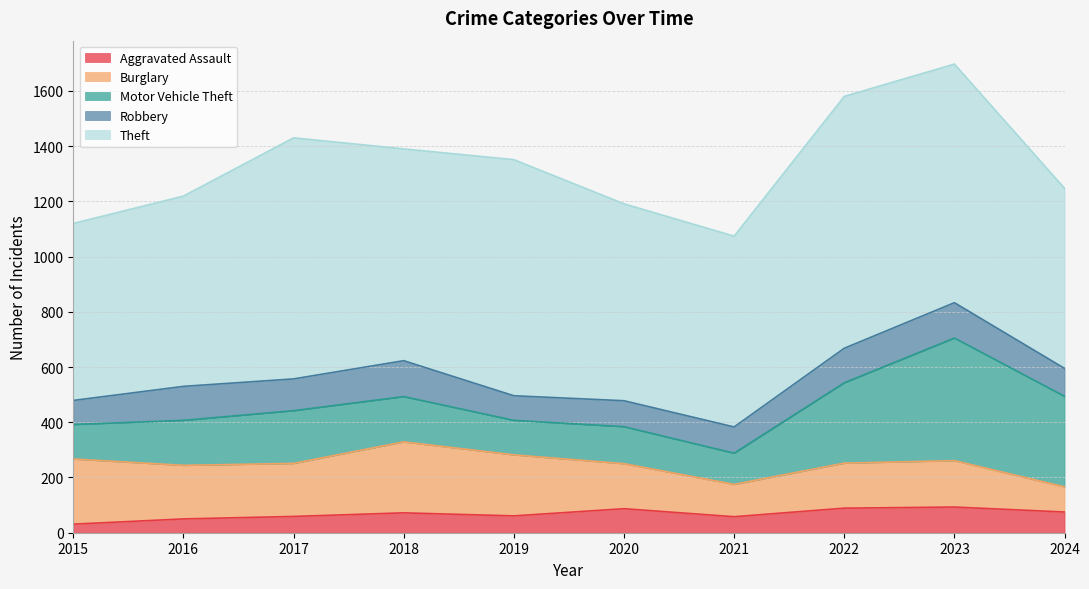

What is the sum of all Motor Vehicle Theft values?

2078